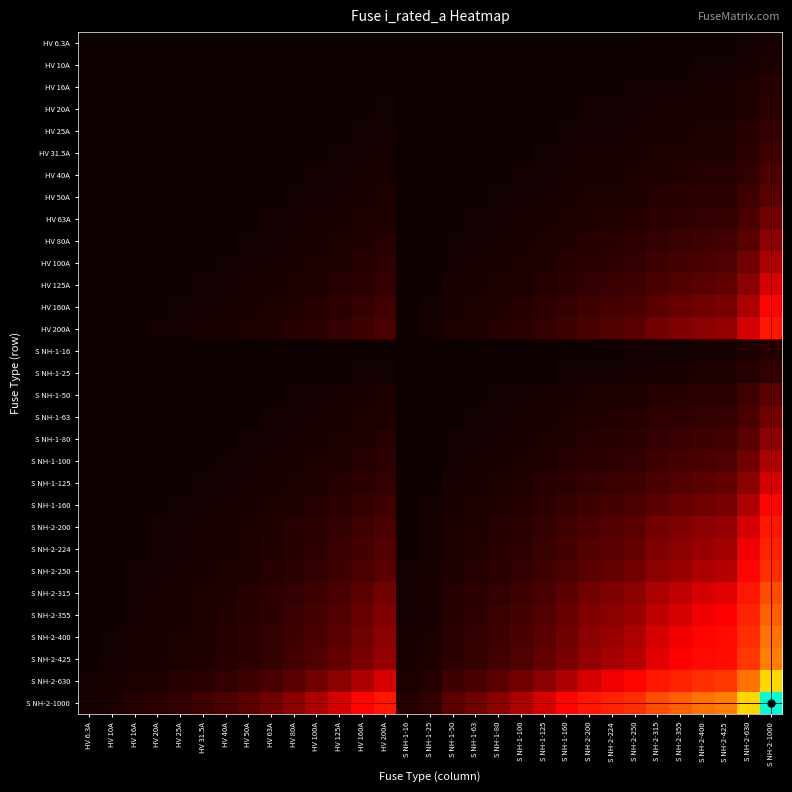

Reading right to left, transcribe all the data shown in this chart.

HV 6.3A: S NH-2-1000=0.0	S NH-2-630=0.0	S NH-2-425=0.0	S NH-2-400=0.0	S NH-2-355=0.0	S NH-2-315=0.0	S NH-2-250=0.0	S NH-2-224=0.0	S NH-2-200=0.0	S NH-1-160=0.0	S NH-1-125=0.0	S NH-1-100=0.0	S NH-1-80=0.0	S NH-1-63=0.0	S NH-1-50=0.0	S NH-1-25=0.0	S NH-1-16=0.0	HV 200A=0.0	HV 160A=0.0	HV 125A=0.0	HV 100A=0.0	HV 80A=0.0	HV 63A=0.0	HV 50A=0.0	HV 40A=0.0	HV 31.5A=0.0	HV 25A=0.0	HV 20A=0.0	HV 16A=0.0	HV 10A=0.0	HV 6.3A=0.0
HV 10A: S NH-2-1000=0.0	S NH-2-630=0.0	S NH-2-425=0.0	S NH-2-400=0.0	S NH-2-355=0.0	S NH-2-315=0.0	S NH-2-250=0.0	S NH-2-224=0.0	S NH-2-200=0.0	S NH-1-160=0.0	S NH-1-125=0.0	S NH-1-100=0.0	S NH-1-80=0.0	S NH-1-63=0.0	S NH-1-50=0.0	S NH-1-25=0.0	S NH-1-16=0.0	HV 200A=0.0	HV 160A=0.0	HV 125A=0.0	HV 100A=0.0	HV 80A=0.0	HV 63A=0.0	HV 50A=0.0	HV 40A=0.0	HV 31.5A=0.0	HV 25A=0.0	HV 20A=0.0	HV 16A=0.0	HV 10A=0.0	HV 6.3A=0.0
HV 16A: S NH-2-1000=0.0	S NH-2-630=0.0	S NH-2-425=0.0	S NH-2-400=0.0	S NH-2-355=0.0	S NH-2-315=0.0	S NH-2-250=0.0	S NH-2-224=0.0	S NH-2-200=0.0	S NH-1-160=0.0	S NH-1-125=0.0	S NH-1-100=0.0	S NH-1-80=0.0	S NH-1-63=0.0	S NH-1-50=0.0	S NH-1-25=0.0	S NH-1-16=0.0	HV 200A=0.0	HV 160A=0.0	HV 125A=0.0	HV 100A=0.0	HV 80A=0.0	HV 63A=0.0	HV 50A=0.0	HV 40A=0.0	HV 31.5A=0.0	HV 25A=0.0	HV 20A=0.0	HV 16A=0.0	HV 10A=0.0	HV 6.3A=0.0
HV 20A: S NH-2-1000=0.0	S NH-2-630=0.0	S NH-2-425=0.0	S NH-2-400=0.0	S NH-2-355=0.0	S NH-2-315=0.0	S NH-2-250=0.0	S NH-2-224=0.0	S NH-2-200=0.0	S NH-1-160=0.0	S NH-1-125=0.0	S NH-1-100=0.0	S NH-1-80=0.0	S NH-1-63=0.0	S NH-1-50=0.0	S NH-1-25=0.0	S NH-1-16=0.0	HV 200A=0.0	HV 160A=0.0	HV 125A=0.0	HV 100A=0.0	HV 80A=0.0	HV 63A=0.0	HV 50A=0.0	HV 40A=0.0	HV 31.5A=0.0	HV 25A=0.0	HV 20A=0.0	HV 16A=0.0	HV 10A=0.0	HV 6.3A=0.0
HV 25A: S NH-2-1000=0.0	S NH-2-630=0.0	S NH-2-425=0.0	S NH-2-400=0.0	S NH-2-355=0.0	S NH-2-315=0.0	S NH-2-250=0.0	S NH-2-224=0.0	S NH-2-200=0.0	S NH-1-160=0.0	S NH-1-125=0.0	S NH-1-100=0.0	S NH-1-80=0.0	S NH-1-63=0.0	S NH-1-50=0.0	S NH-1-25=0.0	S NH-1-16=0.0	HV 200A=0.0	HV 160A=0.0	HV 125A=0.0	HV 100A=0.0	HV 80A=0.0	HV 63A=0.0	HV 50A=0.0	HV 40A=0.0	HV 31.5A=0.0	HV 25A=0.0	HV 20A=0.0	HV 16A=0.0	HV 10A=0.0	HV 6.3A=0.0
HV 31.5A: S NH-2-1000=0.0	S NH-2-630=0.0	S NH-2-425=0.0	S NH-2-400=0.0	S NH-2-355=0.0	S NH-2-315=0.0	S NH-2-250=0.0	S NH-2-224=0.0	S NH-2-200=0.0	S NH-1-160=0.0	S NH-1-125=0.0	S NH-1-100=0.0	S NH-1-80=0.0	S NH-1-63=0.0	S NH-1-50=0.0	S NH-1-25=0.0	S NH-1-16=0.0	HV 200A=0.0	HV 160A=0.0	HV 125A=0.0	HV 100A=0.0	HV 80A=0.0	HV 63A=0.0	HV 50A=0.0	HV 40A=0.0	HV 31.5A=0.0	HV 25A=0.0	HV 20A=0.0	HV 16A=0.0	HV 10A=0.0	HV 6.3A=0.0
HV 40A: S NH-2-1000=0.0	S NH-2-630=0.0	S NH-2-425=0.0	S NH-2-400=0.0	S NH-2-355=0.0	S NH-2-315=0.0	S NH-2-250=0.0	S NH-2-224=0.0	S NH-2-200=0.0	S NH-1-160=0.0	S NH-1-125=0.0	S NH-1-100=0.0	S NH-1-80=0.0	S NH-1-63=0.0	S NH-1-50=0.0	S NH-1-25=0.0	S NH-1-16=0.0	HV 200A=0.0	HV 160A=0.0	HV 125A=0.0	HV 100A=0.0	HV 80A=0.0	HV 63A=0.0	HV 50A=0.0	HV 40A=0.0	HV 31.5A=0.0	HV 25A=0.0	HV 20A=0.0	HV 16A=0.0	HV 10A=0.0	HV 6.3A=0.0
HV 50A: S NH-2-1000=0.1	S NH-2-630=0.0	S NH-2-425=0.0	S NH-2-400=0.0	S NH-2-355=0.0	S NH-2-315=0.0	S NH-2-250=0.0	S NH-2-224=0.0	S NH-2-200=0.0	S NH-1-160=0.0	S NH-1-125=0.0	S NH-1-100=0.0	S NH-1-80=0.0	S NH-1-63=0.0	S NH-1-50=0.0	S NH-1-25=0.0	S NH-1-16=0.0	HV 200A=0.0	HV 160A=0.0	HV 125A=0.0	HV 100A=0.0	HV 80A=0.0	HV 63A=0.0	HV 50A=0.0	HV 40A=0.0	HV 31.5A=0.0	HV 25A=0.0	HV 20A=0.0	HV 16A=0.0	HV 10A=0.0	HV 6.3A=0.0
HV 63A: S NH-2-1000=0.1	S NH-2-630=0.0	S NH-2-425=0.0	S NH-2-400=0.0	S NH-2-355=0.0	S NH-2-315=0.0	S NH-2-250=0.0	S NH-2-224=0.0	S NH-2-200=0.0	S NH-1-160=0.0	S NH-1-125=0.0	S NH-1-100=0.0	S NH-1-80=0.0	S NH-1-63=0.0	S NH-1-50=0.0	S NH-1-25=0.0	S NH-1-16=0.0	HV 200A=0.0	HV 160A=0.0	HV 125A=0.0	HV 100A=0.0	HV 80A=0.0	HV 63A=0.0	HV 50A=0.0	HV 40A=0.0	HV 31.5A=0.0	HV 25A=0.0	HV 20A=0.0	HV 16A=0.0	HV 10A=0.0	HV 6.3A=0.0
HV 80A: S NH-2-1000=0.1	S NH-2-630=0.1	S NH-2-425=0.0	S NH-2-400=0.0	S NH-2-355=0.0	S NH-2-315=0.0	S NH-2-250=0.0	S NH-2-224=0.0	S NH-2-200=0.0	S NH-1-160=0.0	S NH-1-125=0.0	S NH-1-100=0.0	S NH-1-80=0.0	S NH-1-63=0.0	S NH-1-50=0.0	S NH-1-25=0.0	S NH-1-16=0.0	HV 200A=0.0	HV 160A=0.0	HV 125A=0.0	HV 100A=0.0	HV 80A=0.0	HV 63A=0.0	HV 50A=0.0	HV 40A=0.0	HV 31.5A=0.0	HV 25A=0.0	HV 20A=0.0	HV 16A=0.0	HV 10A=0.0	HV 6.3A=0.0
HV 100A: S NH-2-1000=0.1	S NH-2-630=0.1	S NH-2-425=0.0	S NH-2-400=0.0	S NH-2-355=0.0	S NH-2-315=0.0	S NH-2-250=0.0	S NH-2-224=0.0	S NH-2-200=0.0	S NH-1-160=0.0	S NH-1-125=0.0	S NH-1-100=0.0	S NH-1-80=0.0	S NH-1-63=0.0	S NH-1-50=0.0	S NH-1-25=0.0	S NH-1-16=0.0	HV 200A=0.0	HV 160A=0.0	HV 125A=0.0	HV 100A=0.0	HV 80A=0.0	HV 63A=0.0	HV 50A=0.0	HV 40A=0.0	HV 31.5A=0.0	HV 25A=0.0	HV 20A=0.0	HV 16A=0.0	HV 10A=0.0	HV 6.3A=0.0
HV 125A: S NH-2-1000=0.1	S NH-2-630=0.1	S NH-2-425=0.1	S NH-2-400=0.1	S NH-2-355=0.0	S NH-2-315=0.0	S NH-2-250=0.0	S NH-2-224=0.0	S NH-2-200=0.0	S NH-1-160=0.0	S NH-1-125=0.0	S NH-1-100=0.0	S NH-1-80=0.0	S NH-1-63=0.0	S NH-1-50=0.0	S NH-1-25=0.0	S NH-1-16=0.0	HV 200A=0.0	HV 160A=0.0	HV 125A=0.0	HV 100A=0.0	HV 80A=0.0	HV 63A=0.0	HV 50A=0.0	HV 40A=0.0	HV 31.5A=0.0	HV 25A=0.0	HV 20A=0.0	HV 16A=0.0	HV 10A=0.0	HV 6.3A=0.0
HV 160A: S NH-2-1000=0.2	S NH-2-630=0.1	S NH-2-425=0.1	S NH-2-400=0.1	S NH-2-355=0.1	S NH-2-315=0.1	S NH-2-250=0.0	S NH-2-224=0.0	S NH-2-200=0.0	S NH-1-160=0.0	S NH-1-125=0.0	S NH-1-100=0.0	S NH-1-80=0.0	S NH-1-63=0.0	S NH-1-50=0.0	S NH-1-25=0.0	S NH-1-16=0.0	HV 200A=0.0	HV 160A=0.0	HV 125A=0.0	HV 100A=0.0	HV 80A=0.0	HV 63A=0.0	HV 50A=0.0	HV 40A=0.0	HV 31.5A=0.0	HV 25A=0.0	HV 20A=0.0	HV 16A=0.0	HV 10A=0.0	HV 6.3A=0.0
HV 200A: S NH-2-1000=0.2	S NH-2-630=0.1	S NH-2-425=0.1	S NH-2-400=0.1	S NH-2-355=0.1	S NH-2-315=0.1	S NH-2-250=0.1	S NH-2-224=0.0	S NH-2-200=0.0	S NH-1-160=0.0	S NH-1-125=0.0	S NH-1-100=0.0	S NH-1-80=0.0	S NH-1-63=0.0	S NH-1-50=0.0	S NH-1-25=0.0	S NH-1-16=0.0	HV 200A=0.0	HV 160A=0.0	HV 125A=0.0	HV 100A=0.0	HV 80A=0.0	HV 63A=0.0	HV 50A=0.0	HV 40A=0.0	HV 31.5A=0.0	HV 25A=0.0	HV 20A=0.0	HV 16A=0.0	HV 10A=0.0	HV 6.3A=0.0
S NH-1-16: S NH-2-1000=0.0	S NH-2-630=0.0	S NH-2-425=0.0	S NH-2-400=0.0	S NH-2-355=0.0	S NH-2-315=0.0	S NH-2-250=0.0	S NH-2-224=0.0	S NH-2-200=0.0	S NH-1-160=0.0	S NH-1-125=0.0	S NH-1-100=0.0	S NH-1-80=0.0	S NH-1-63=0.0	S NH-1-50=0.0	S NH-1-25=0.0	S NH-1-16=0.0	HV 200A=0.0	HV 160A=0.0	HV 125A=0.0	HV 100A=0.0	HV 80A=0.0	HV 63A=0.0	HV 50A=0.0	HV 40A=0.0	HV 31.5A=0.0	HV 25A=0.0	HV 20A=0.0	HV 16A=0.0	HV 10A=0.0	HV 6.3A=0.0
S NH-1-25: S NH-2-1000=0.0	S NH-2-630=0.0	S NH-2-425=0.0	S NH-2-400=0.0	S NH-2-355=0.0	S NH-2-315=0.0	S NH-2-250=0.0	S NH-2-224=0.0	S NH-2-200=0.0	S NH-1-160=0.0	S NH-1-125=0.0	S NH-1-100=0.0	S NH-1-80=0.0	S NH-1-63=0.0	S NH-1-50=0.0	S NH-1-25=0.0	S NH-1-16=0.0	HV 200A=0.0	HV 160A=0.0	HV 125A=0.0	HV 100A=0.0	HV 80A=0.0	HV 63A=0.0	HV 50A=0.0	HV 40A=0.0	HV 31.5A=0.0	HV 25A=0.0	HV 20A=0.0	HV 16A=0.0	HV 10A=0.0	HV 6.3A=0.0
S NH-1-50: S NH-2-1000=0.1	S NH-2-630=0.0	S NH-2-425=0.0	S NH-2-400=0.0	S NH-2-355=0.0	S NH-2-315=0.0	S NH-2-250=0.0	S NH-2-224=0.0	S NH-2-200=0.0	S NH-1-160=0.0	S NH-1-125=0.0	S NH-1-100=0.0	S NH-1-80=0.0	S NH-1-63=0.0	S NH-1-50=0.0	S NH-1-25=0.0	S NH-1-16=0.0	HV 200A=0.0	HV 160A=0.0	HV 125A=0.0	HV 100A=0.0	HV 80A=0.0	HV 63A=0.0	HV 50A=0.0	HV 40A=0.0	HV 31.5A=0.0	HV 25A=0.0	HV 20A=0.0	HV 16A=0.0	HV 10A=0.0	HV 6.3A=0.0
S NH-1-63: S NH-2-1000=0.1	S NH-2-630=0.0	S NH-2-425=0.0	S NH-2-400=0.0	S NH-2-355=0.0	S NH-2-315=0.0	S NH-2-250=0.0	S NH-2-224=0.0	S NH-2-200=0.0	S NH-1-160=0.0	S NH-1-125=0.0	S NH-1-100=0.0	S NH-1-80=0.0	S NH-1-63=0.0	S NH-1-50=0.0	S NH-1-25=0.0	S NH-1-16=0.0	HV 200A=0.0	HV 160A=0.0	HV 125A=0.0	HV 100A=0.0	HV 80A=0.0	HV 63A=0.0	HV 50A=0.0	HV 40A=0.0	HV 31.5A=0.0	HV 25A=0.0	HV 20A=0.0	HV 16A=0.0	HV 10A=0.0	HV 6.3A=0.0
S NH-1-80: S NH-2-1000=0.1	S NH-2-630=0.1	S NH-2-425=0.0	S NH-2-400=0.0	S NH-2-355=0.0	S NH-2-315=0.0	S NH-2-250=0.0	S NH-2-224=0.0	S NH-2-200=0.0	S NH-1-160=0.0	S NH-1-125=0.0	S NH-1-100=0.0	S NH-1-80=0.0	S NH-1-63=0.0	S NH-1-50=0.0	S NH-1-25=0.0	S NH-1-16=0.0	HV 200A=0.0	HV 160A=0.0	HV 125A=0.0	HV 100A=0.0	HV 80A=0.0	HV 63A=0.0	HV 50A=0.0	HV 40A=0.0	HV 31.5A=0.0	HV 25A=0.0	HV 20A=0.0	HV 16A=0.0	HV 10A=0.0	HV 6.3A=0.0
S NH-1-100: S NH-2-1000=0.1	S NH-2-630=0.1	S NH-2-425=0.0	S NH-2-400=0.0	S NH-2-355=0.0	S NH-2-315=0.0	S NH-2-250=0.0	S NH-2-224=0.0	S NH-2-200=0.0	S NH-1-160=0.0	S NH-1-125=0.0	S NH-1-100=0.0	S NH-1-80=0.0	S NH-1-63=0.0	S NH-1-50=0.0	S NH-1-25=0.0	S NH-1-16=0.0	HV 200A=0.0	HV 160A=0.0	HV 125A=0.0	HV 100A=0.0	HV 80A=0.0	HV 63A=0.0	HV 50A=0.0	HV 40A=0.0	HV 31.5A=0.0	HV 25A=0.0	HV 20A=0.0	HV 16A=0.0	HV 10A=0.0	HV 6.3A=0.0
S NH-1-125: S NH-2-1000=0.1	S NH-2-630=0.1	S NH-2-425=0.1	S NH-2-400=0.1	S NH-2-355=0.0	S NH-2-315=0.0	S NH-2-250=0.0	S NH-2-224=0.0	S NH-2-200=0.0	S NH-1-160=0.0	S NH-1-125=0.0	S NH-1-100=0.0	S NH-1-80=0.0	S NH-1-63=0.0	S NH-1-50=0.0	S NH-1-25=0.0	S NH-1-16=0.0	HV 200A=0.0	HV 160A=0.0	HV 125A=0.0	HV 100A=0.0	HV 80A=0.0	HV 63A=0.0	HV 50A=0.0	HV 40A=0.0	HV 31.5A=0.0	HV 25A=0.0	HV 20A=0.0	HV 16A=0.0	HV 10A=0.0	HV 6.3A=0.0
S NH-1-160: S NH-2-1000=0.2	S NH-2-630=0.1	S NH-2-425=0.1	S NH-2-400=0.1	S NH-2-355=0.1	S NH-2-315=0.1	S NH-2-250=0.0	S NH-2-224=0.0	S NH-2-200=0.0	S NH-1-160=0.0	S NH-1-125=0.0	S NH-1-100=0.0	S NH-1-80=0.0	S NH-1-63=0.0	S NH-1-50=0.0	S NH-1-25=0.0	S NH-1-16=0.0	HV 200A=0.0	HV 160A=0.0	HV 125A=0.0	HV 100A=0.0	HV 80A=0.0	HV 63A=0.0	HV 50A=0.0	HV 40A=0.0	HV 31.5A=0.0	HV 25A=0.0	HV 20A=0.0	HV 16A=0.0	HV 10A=0.0	HV 6.3A=0.0
S NH-2-200: S NH-2-1000=0.2	S NH-2-630=0.1	S NH-2-425=0.1	S NH-2-400=0.1	S NH-2-355=0.1	S NH-2-315=0.1	S NH-2-250=0.1	S NH-2-224=0.0	S NH-2-200=0.0	S NH-1-160=0.0	S NH-1-125=0.0	S NH-1-100=0.0	S NH-1-80=0.0	S NH-1-63=0.0	S NH-1-50=0.0	S NH-1-25=0.0	S NH-1-16=0.0	HV 200A=0.0	HV 160A=0.0	HV 125A=0.0	HV 100A=0.0	HV 80A=0.0	HV 63A=0.0	HV 50A=0.0	HV 40A=0.0	HV 31.5A=0.0	HV 25A=0.0	HV 20A=0.0	HV 16A=0.0	HV 10A=0.0	HV 6.3A=0.0
S NH-2-224: S NH-2-1000=0.2	S NH-2-630=0.1	S NH-2-425=0.1	S NH-2-400=0.1	S NH-2-355=0.1	S NH-2-315=0.1	S NH-2-250=0.1	S NH-2-224=0.1	S NH-2-200=0.0	S NH-1-160=0.0	S NH-1-125=0.0	S NH-1-100=0.0	S NH-1-80=0.0	S NH-1-63=0.0	S NH-1-50=0.0	S NH-1-25=0.0	S NH-1-16=0.0	HV 200A=0.0	HV 160A=0.0	HV 125A=0.0	HV 100A=0.0	HV 80A=0.0	HV 63A=0.0	HV 50A=0.0	HV 40A=0.0	HV 31.5A=0.0	HV 25A=0.0	HV 20A=0.0	HV 16A=0.0	HV 10A=0.0	HV 6.3A=0.0
S NH-2-250: S NH-2-1000=0.2	S NH-2-630=0.2	S NH-2-425=0.1	S NH-2-400=0.1	S NH-2-355=0.1	S NH-2-315=0.1	S NH-2-250=0.1	S NH-2-224=0.1	S NH-2-200=0.1	S NH-1-160=0.0	S NH-1-125=0.0	S NH-1-100=0.0	S NH-1-80=0.0	S NH-1-63=0.0	S NH-1-50=0.0	S NH-1-25=0.0	S NH-1-16=0.0	HV 200A=0.1	HV 160A=0.0	HV 125A=0.0	HV 100A=0.0	HV 80A=0.0	HV 63A=0.0	HV 50A=0.0	HV 40A=0.0	HV 31.5A=0.0	HV 25A=0.0	HV 20A=0.0	HV 16A=0.0	HV 10A=0.0	HV 6.3A=0.0
S NH-2-315: S NH-2-1000=0.3	S NH-2-630=0.2	S NH-2-425=0.1	S NH-2-400=0.1	S NH-2-355=0.1	S NH-2-315=0.1	S NH-2-250=0.1	S NH-2-224=0.1	S NH-2-200=0.1	S NH-1-160=0.1	S NH-1-125=0.0	S NH-1-100=0.0	S NH-1-80=0.0	S NH-1-63=0.0	S NH-1-50=0.0	S NH-1-25=0.0	S NH-1-16=0.0	HV 200A=0.1	HV 160A=0.1	HV 125A=0.0	HV 100A=0.0	HV 80A=0.0	HV 63A=0.0	HV 50A=0.0	HV 40A=0.0	HV 31.5A=0.0	HV 25A=0.0	HV 20A=0.0	HV 16A=0.0	HV 10A=0.0	HV 6.3A=0.0
S NH-2-355: S NH-2-1000=0.4	S NH-2-630=0.2	S NH-2-425=0.2	S NH-2-400=0.1	S NH-2-355=0.1	S NH-2-315=0.1	S NH-2-250=0.1	S NH-2-224=0.1	S NH-2-200=0.1	S NH-1-160=0.1	S NH-1-125=0.0	S NH-1-100=0.0	S NH-1-80=0.0	S NH-1-63=0.0	S NH-1-50=0.0	S NH-1-25=0.0	S NH-1-16=0.0	HV 200A=0.1	HV 160A=0.1	HV 125A=0.0	HV 100A=0.0	HV 80A=0.0	HV 63A=0.0	HV 50A=0.0	HV 40A=0.0	HV 31.5A=0.0	HV 25A=0.0	HV 20A=0.0	HV 16A=0.0	HV 10A=0.0	HV 6.3A=0.0
S NH-2-400: S NH-2-1000=0.4	S NH-2-630=0.3	S NH-2-425=0.2	S NH-2-400=0.2	S NH-2-355=0.1	S NH-2-315=0.1	S NH-2-250=0.1	S NH-2-224=0.1	S NH-2-200=0.1	S NH-1-160=0.1	S NH-1-125=0.1	S NH-1-100=0.0	S NH-1-80=0.0	S NH-1-63=0.0	S NH-1-50=0.0	S NH-1-25=0.0	S NH-1-16=0.0	HV 200A=0.1	HV 160A=0.1	HV 125A=0.1	HV 100A=0.0	HV 80A=0.0	HV 63A=0.0	HV 50A=0.0	HV 40A=0.0	HV 31.5A=0.0	HV 25A=0.0	HV 20A=0.0	HV 16A=0.0	HV 10A=0.0	HV 6.3A=0.0
S NH-2-425: S NH-2-1000=0.4	S NH-2-630=0.3	S NH-2-425=0.2	S NH-2-400=0.2	S NH-2-355=0.2	S NH-2-315=0.1	S NH-2-250=0.1	S NH-2-224=0.1	S NH-2-200=0.1	S NH-1-160=0.1	S NH-1-125=0.1	S NH-1-100=0.0	S NH-1-80=0.0	S NH-1-63=0.0	S NH-1-50=0.0	S NH-1-25=0.0	S NH-1-16=0.0	HV 200A=0.1	HV 160A=0.1	HV 125A=0.1	HV 100A=0.0	HV 80A=0.0	HV 63A=0.0	HV 50A=0.0	HV 40A=0.0	HV 31.5A=0.0	HV 25A=0.0	HV 20A=0.0	HV 16A=0.0	HV 10A=0.0	HV 6.3A=0.0
S NH-2-630: S NH-2-1000=0.6	S NH-2-630=0.4	S NH-2-425=0.3	S NH-2-400=0.3	S NH-2-355=0.2	S NH-2-315=0.2	S NH-2-250=0.2	S NH-2-224=0.1	S NH-2-200=0.1	S NH-1-160=0.1	S NH-1-125=0.1	S NH-1-100=0.1	S NH-1-80=0.1	S NH-1-63=0.0	S NH-1-50=0.0	S NH-1-25=0.0	S NH-1-16=0.0	HV 200A=0.1	HV 160A=0.1	HV 125A=0.1	HV 100A=0.1	HV 80A=0.1	HV 63A=0.0	HV 50A=0.0	HV 40A=0.0	HV 31.5A=0.0	HV 25A=0.0	HV 20A=0.0	HV 16A=0.0	HV 10A=0.0	HV 6.3A=0.0
S NH-2-1000: S NH-2-1000=1.0	S NH-2-630=0.6	S NH-2-425=0.4	S NH-2-400=0.4	S NH-2-355=0.4	S NH-2-315=0.3	S NH-2-250=0.2	S NH-2-224=0.2	S NH-2-200=0.2	S NH-1-160=0.2	S NH-1-125=0.1	S NH-1-100=0.1	S NH-1-80=0.1	S NH-1-63=0.1	S NH-1-50=0.1	S NH-1-25=0.0	S NH-1-16=0.0	HV 200A=0.2	HV 160A=0.2	HV 125A=0.1	HV 100A=0.1	HV 80A=0.1	HV 63A=0.1	HV 50A=0.1	HV 40A=0.0	HV 31.5A=0.0	HV 25A=0.0	HV 20A=0.0	HV 16A=0.0	HV 10A=0.0	HV 6.3A=0.0